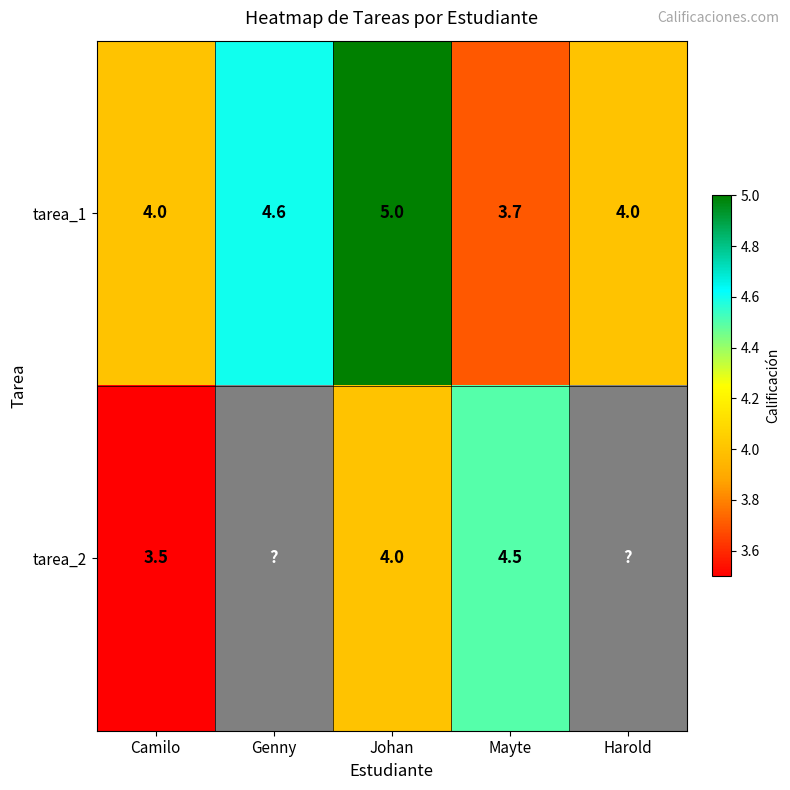

What is the minimum value for tarea_1?

3.7